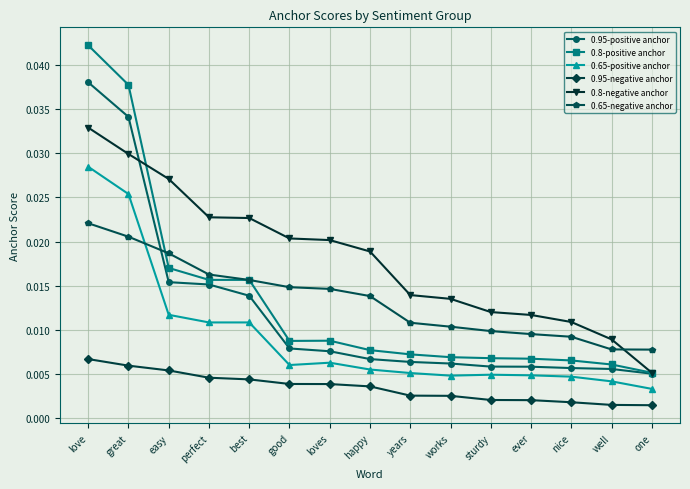

True or false: 0.65-positive anchor and 0.8-negative anchor intersect in this chart.

False